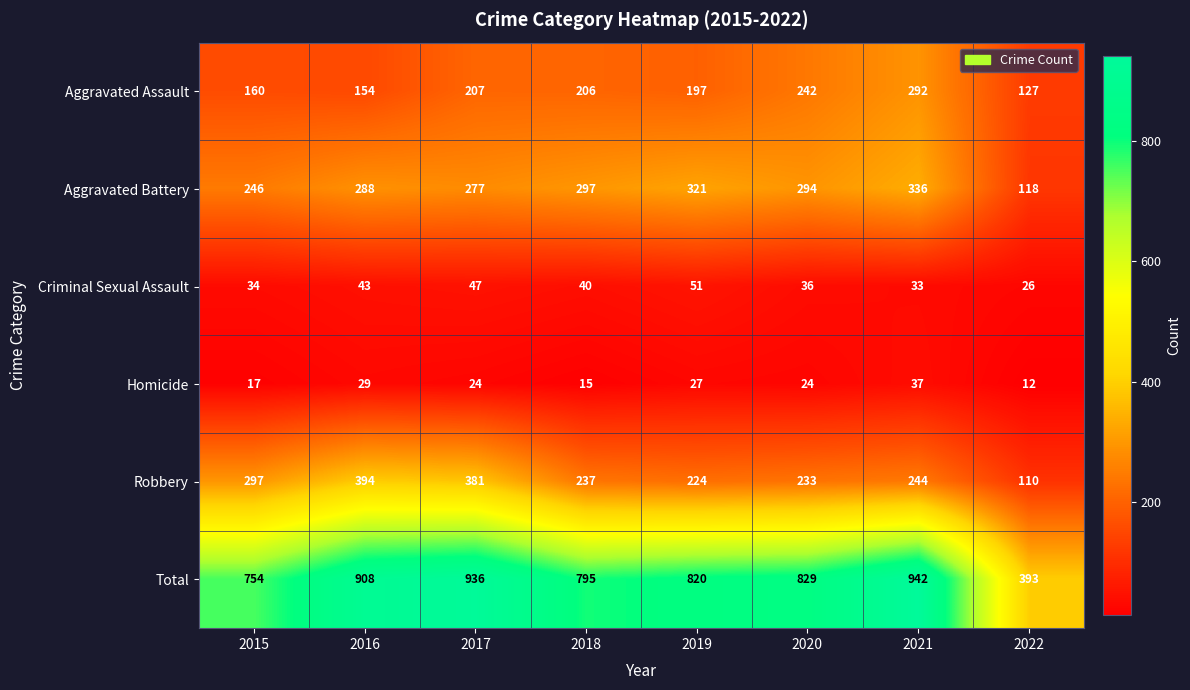

Which series has the widest spread of values?

Total